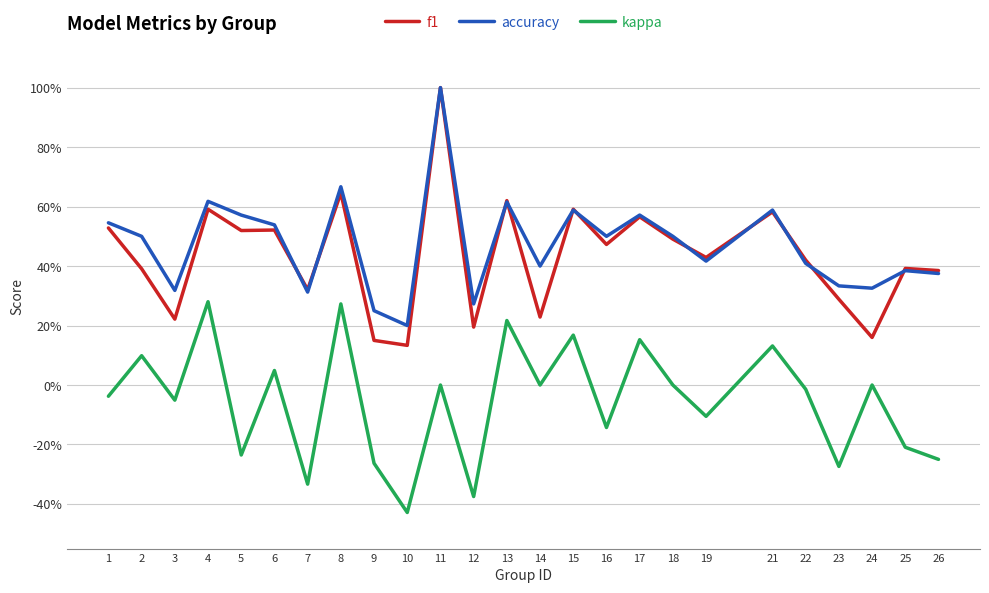

What are all the series names shown in the legend?

f1, accuracy, kappa